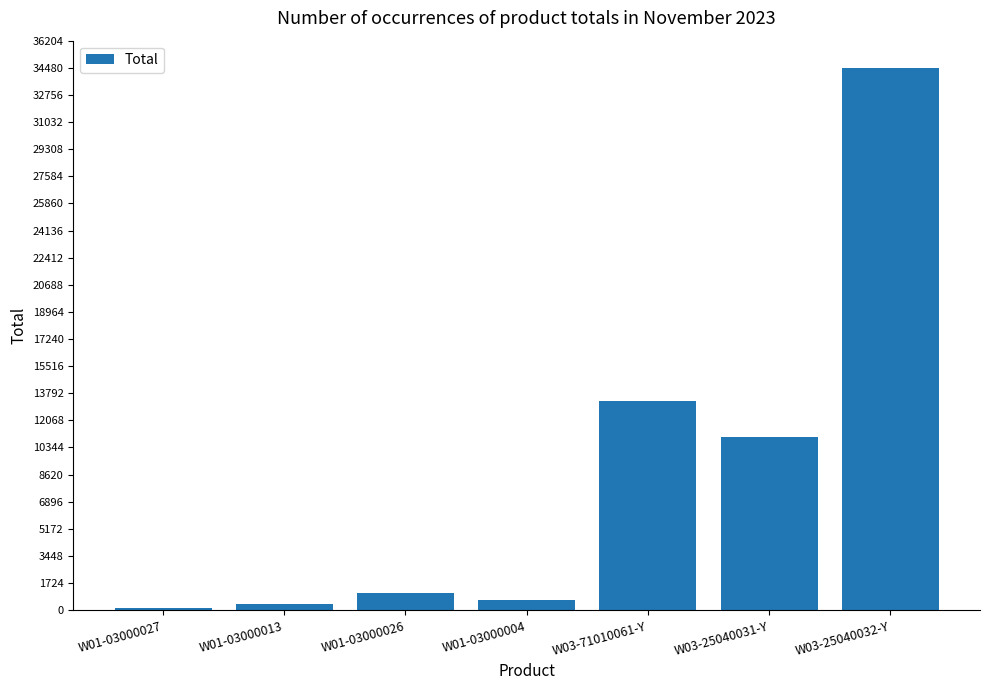

How many categories are shown in the chart?

7